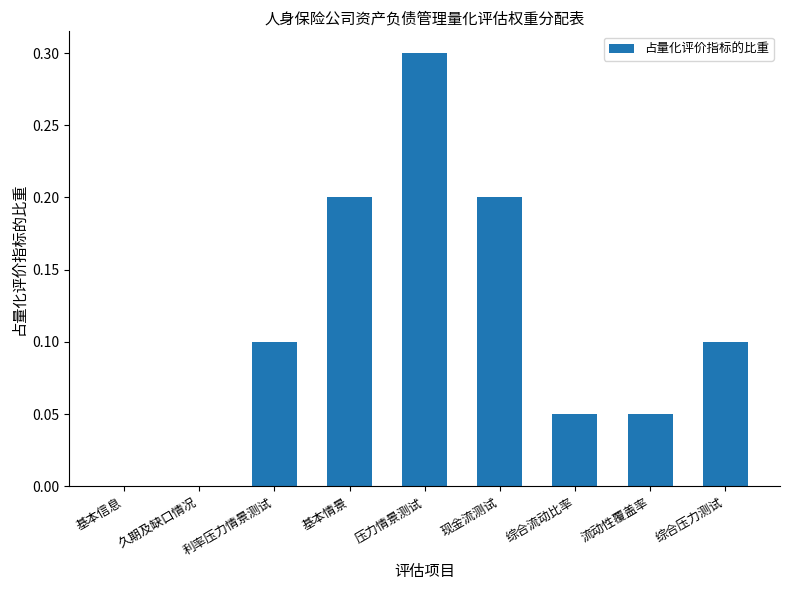

Is it true that the value at 现金流测试 is 0.0?

False